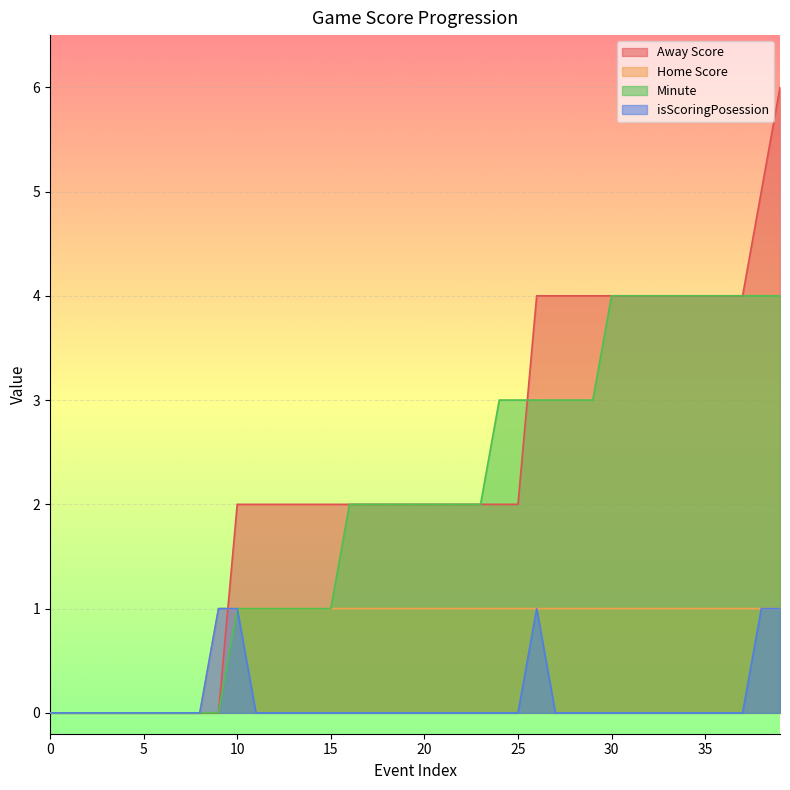

Between 31 and 39, which series saw the biggest shift?

Away Score